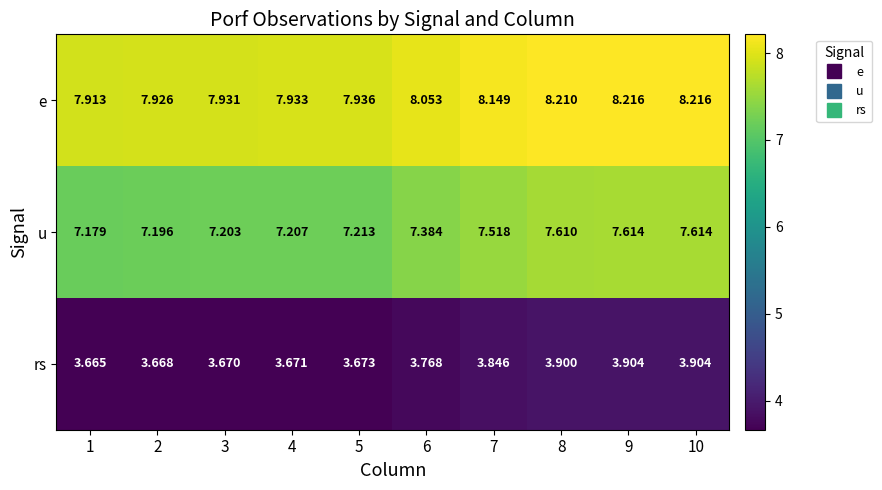

Which series changed the most between 5 and 6?

u